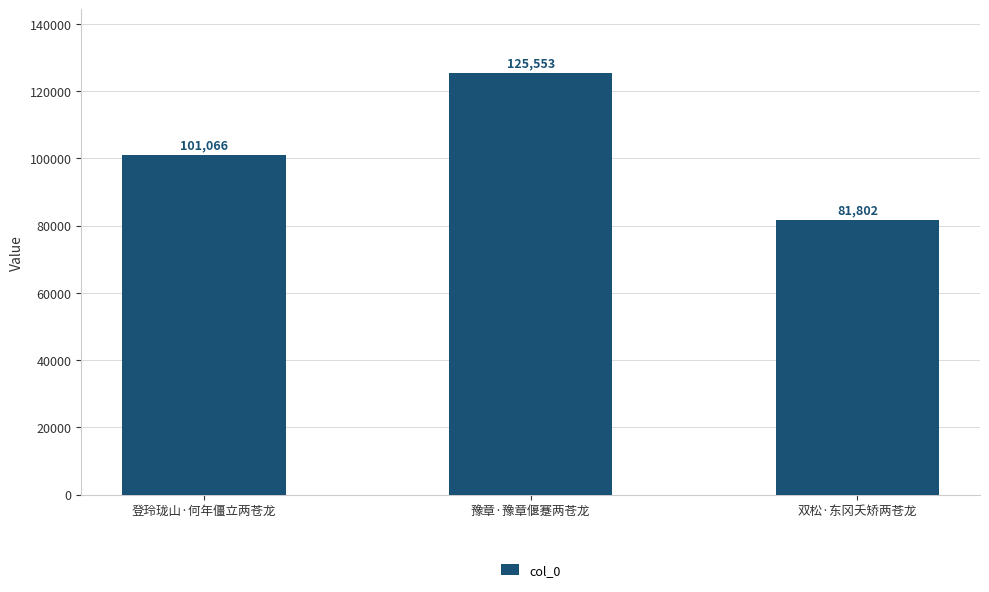

The chart shows a value of 34987 at 登玲珑山·何年僵立两苍龙. True or false?

False